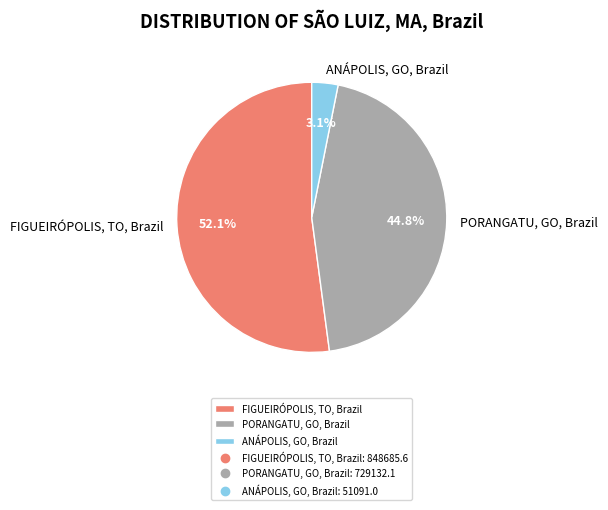

Which has a higher value, FIGUEIRÓPOLIS, TO, Brazil or ANÁPOLIS, GO, Brazil?

FIGUEIRÓPOLIS, TO, Brazil